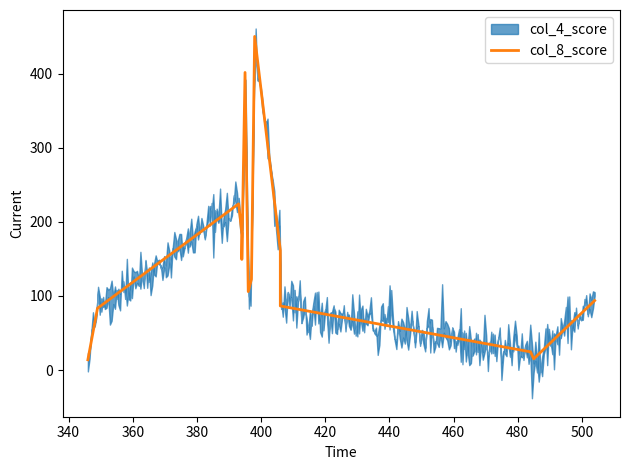

What is the greatest value displayed?

450.2